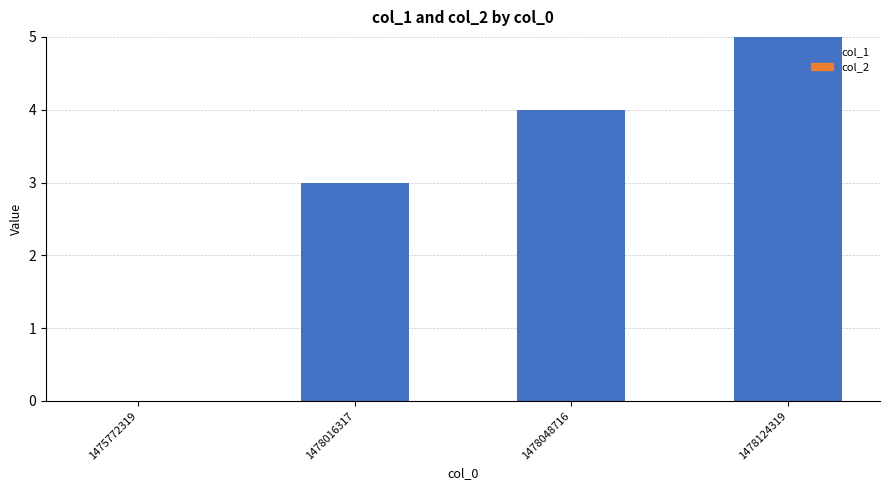

What is the greatest value displayed?

5